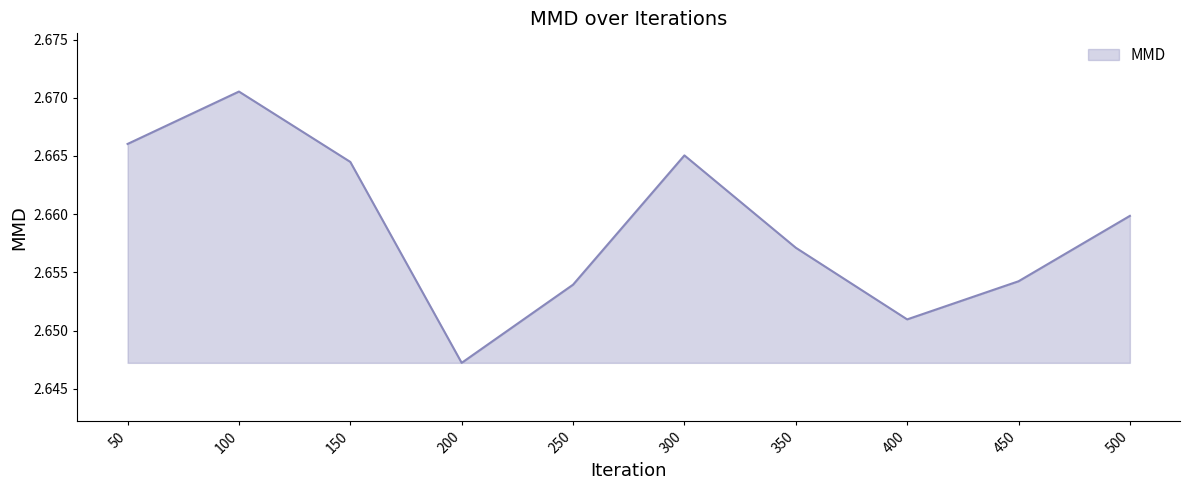

The chart shows a value of 3.5 at 450. True or false?

False